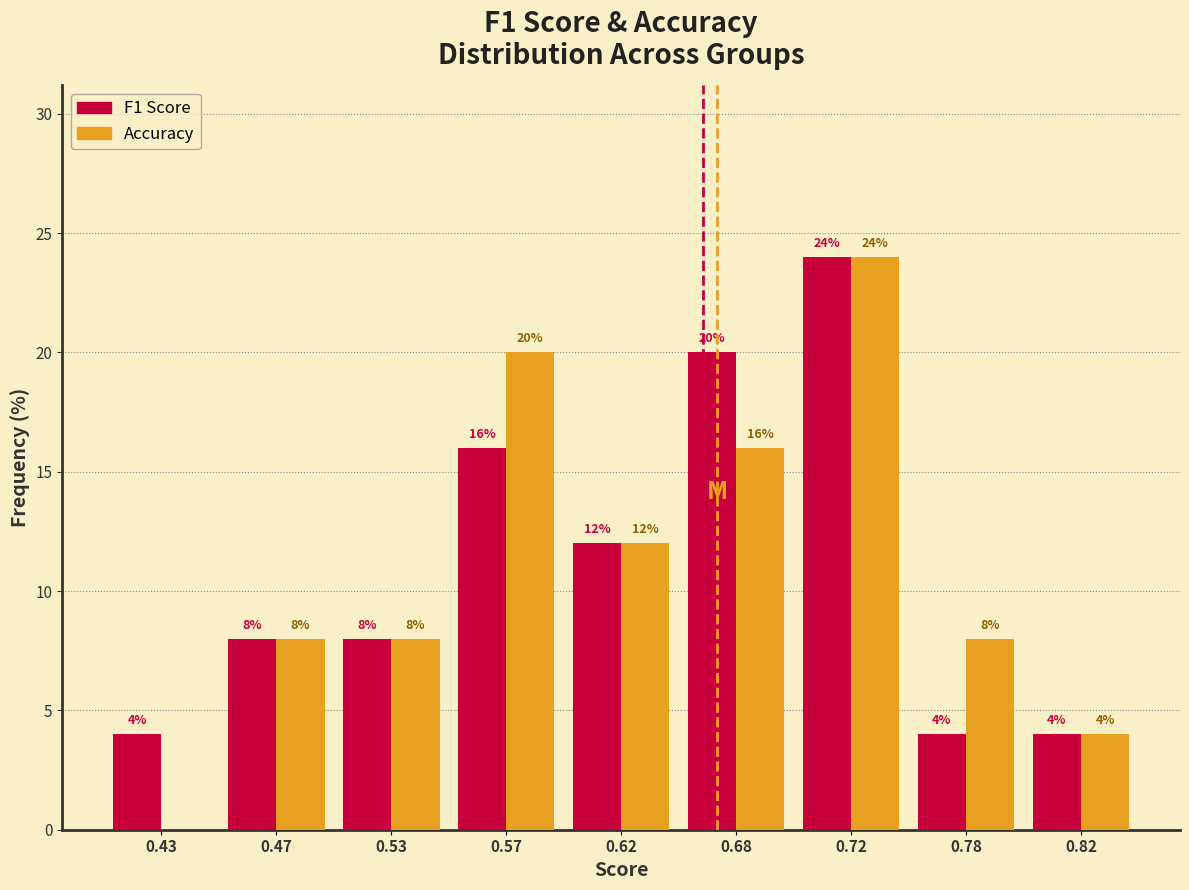

What is the greatest value displayed?

24